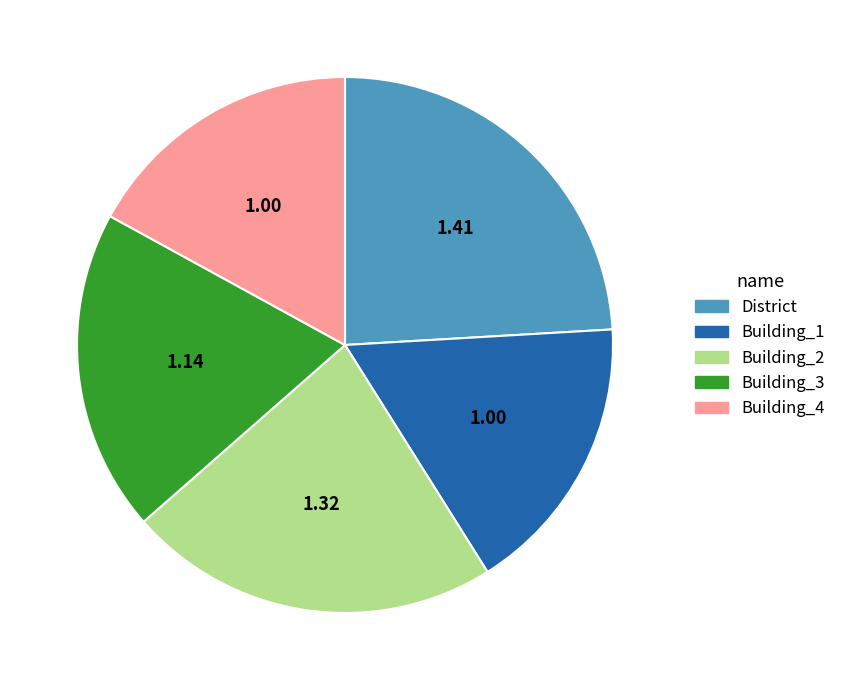

Does Building_4 account for over 50% of the chart?

No